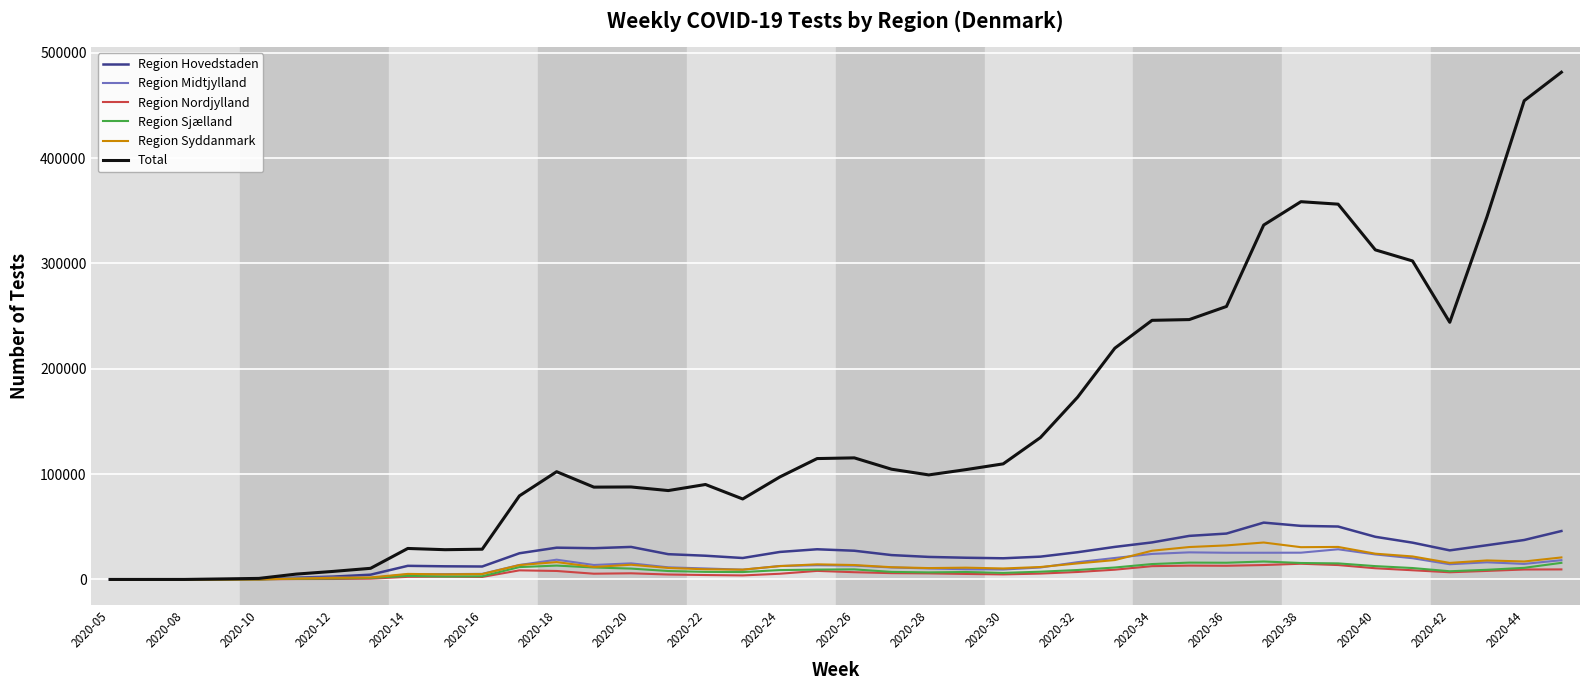

What is the maximum value for Region Midtjylland?

28640